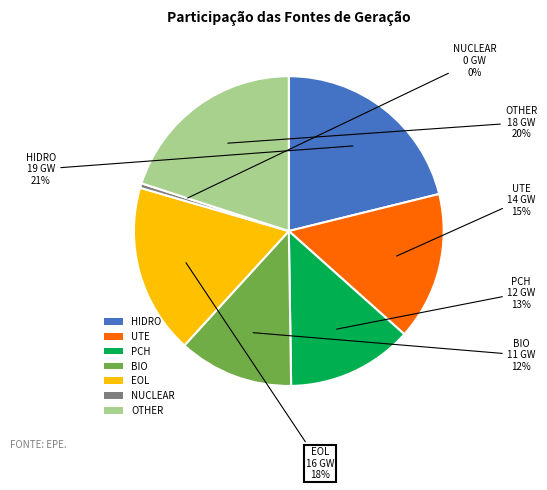

What percentage is the OTHER slice, to the nearest percent?

20%